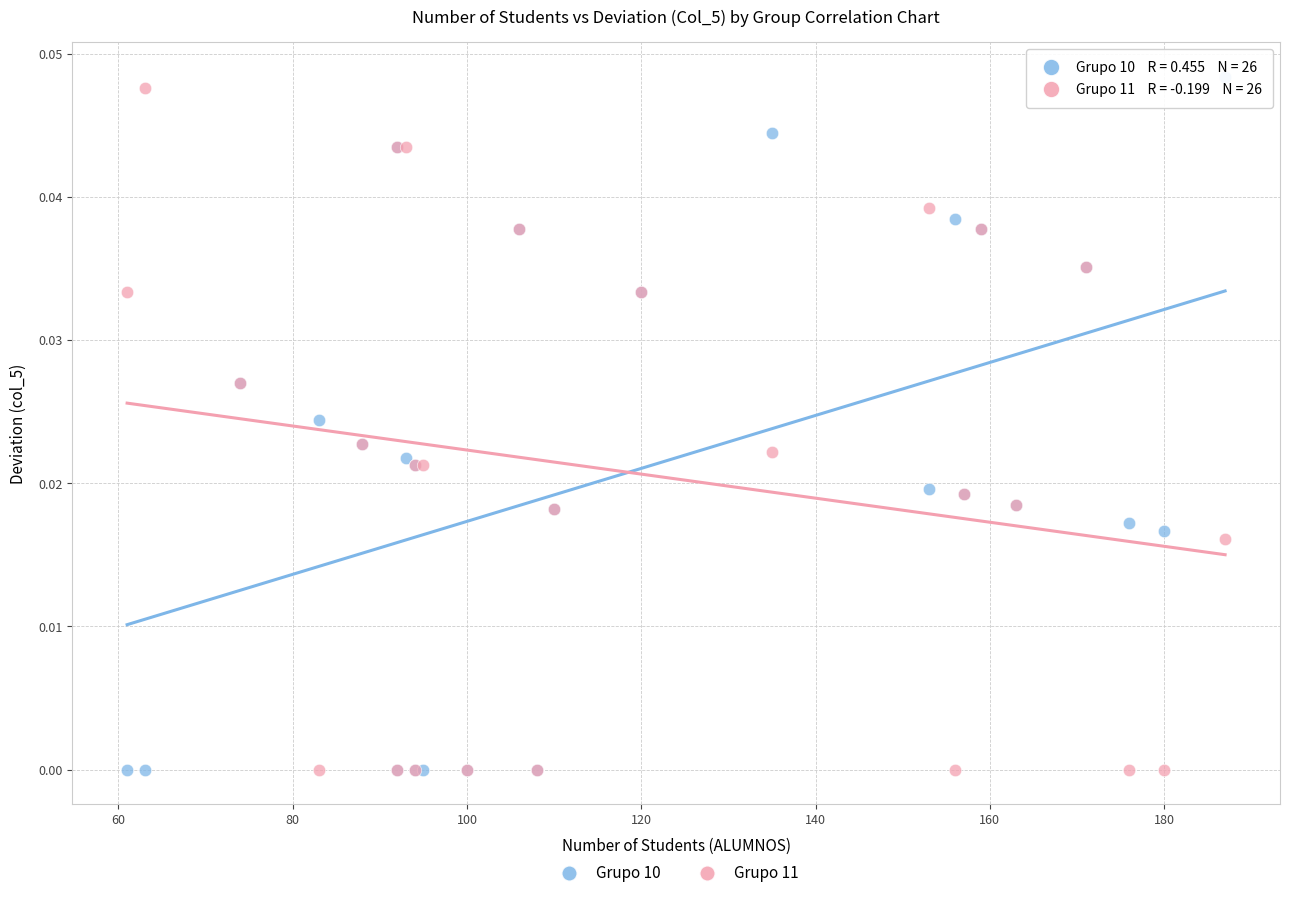

What are all the series names shown in the legend?

Grupo 10, Grupo 11